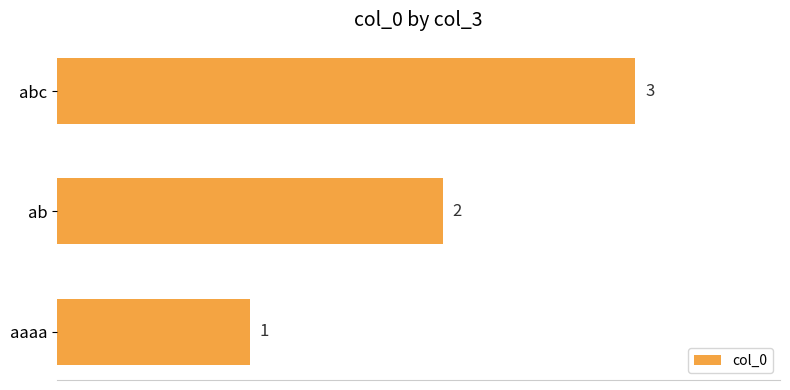

List the labels in order of value, largest first.

abc, ab, aaaa